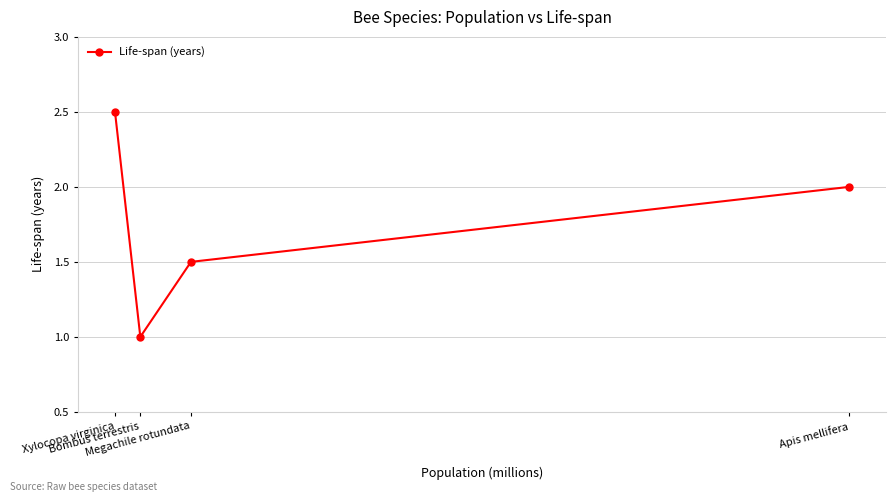

What is the sum of the values at Megachile rotundata and Apis mellifera?

3.5